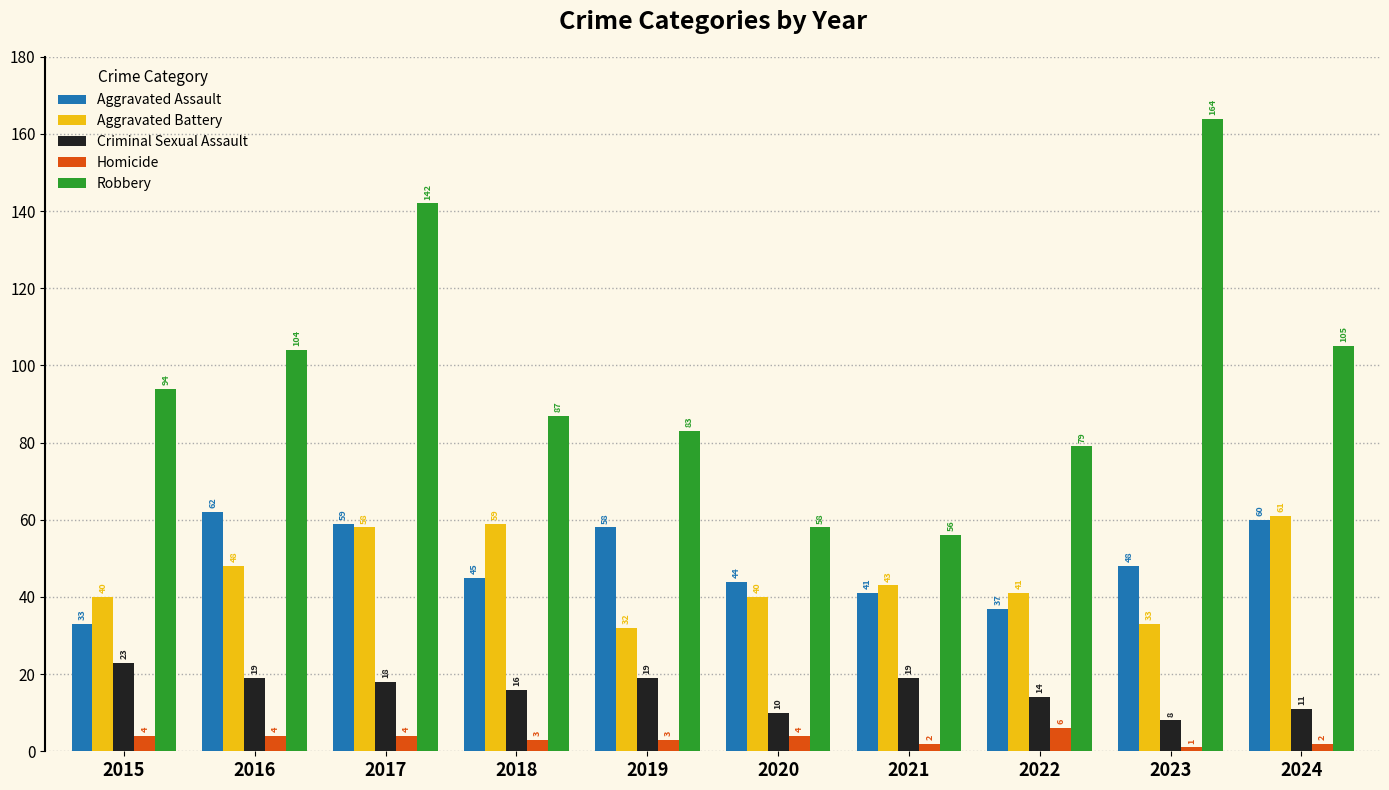

Which category has the lowest value across all series?

2023